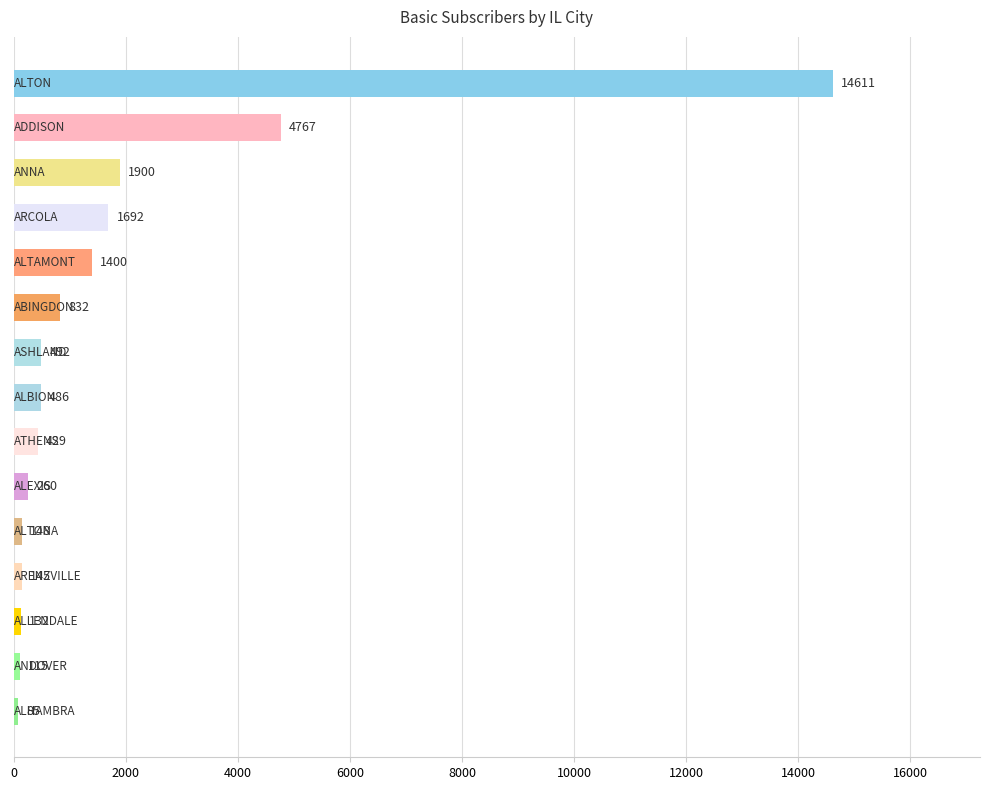

What is the sum of all values?

27494